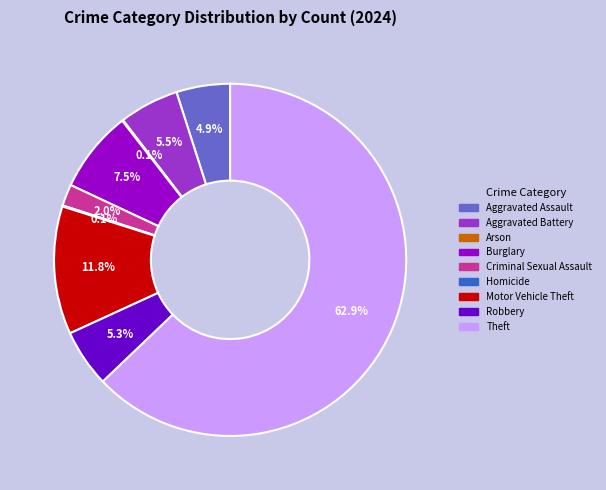

Between Aggravated Battery and Burglary, which is larger?

Burglary